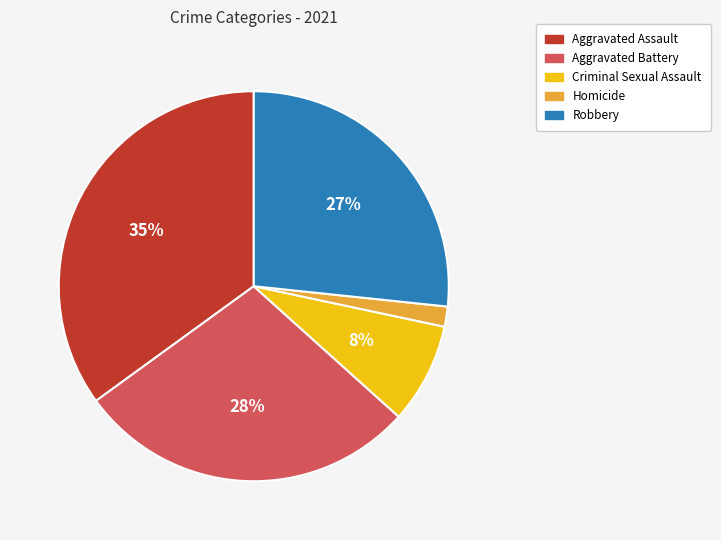

What percentage is the Homicide slice, to the nearest percent?

2%